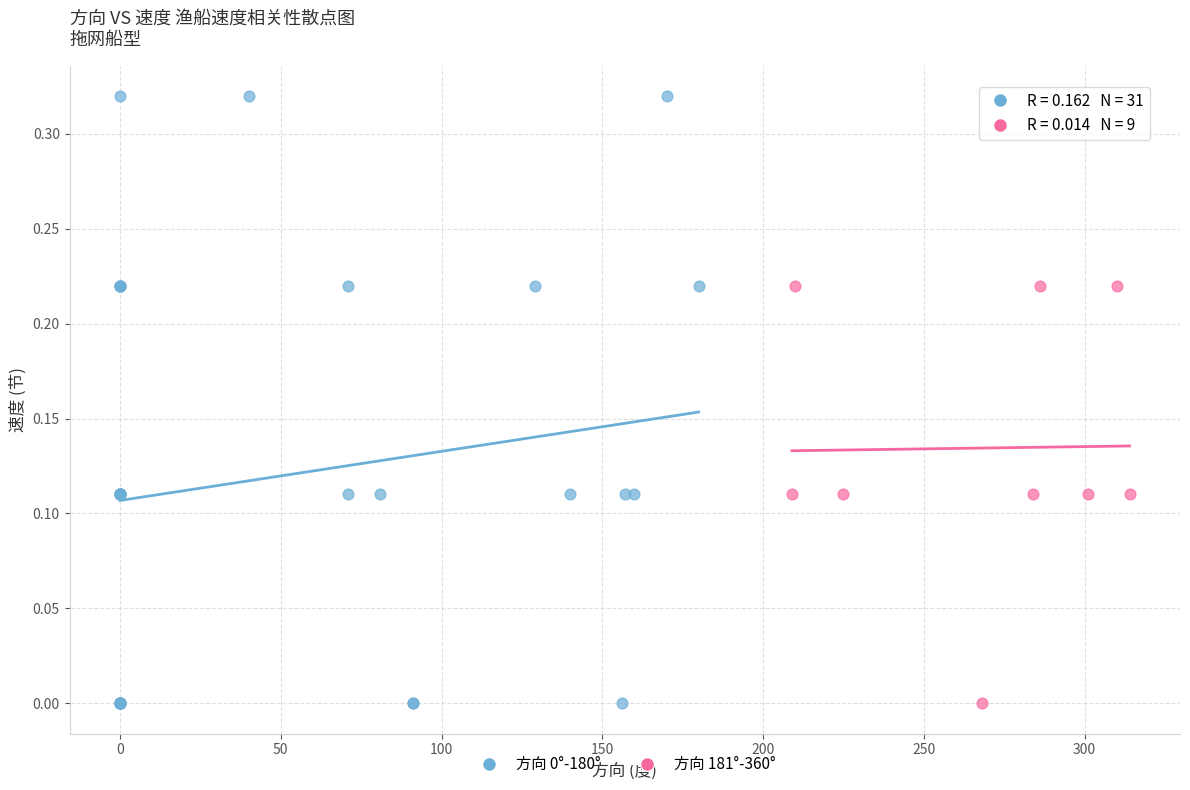

Which series contains the highest Y value?

方向 0°-180°